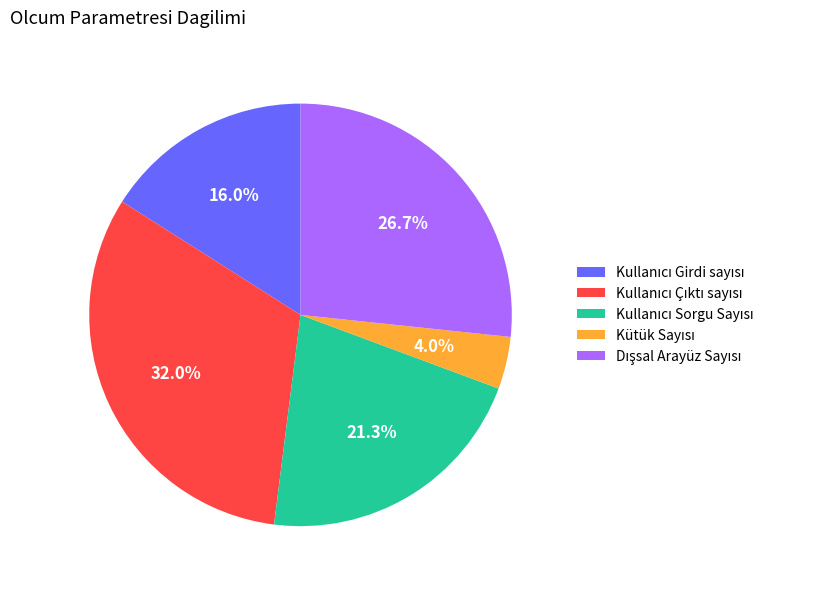

Is there a majority slice in this chart?

No